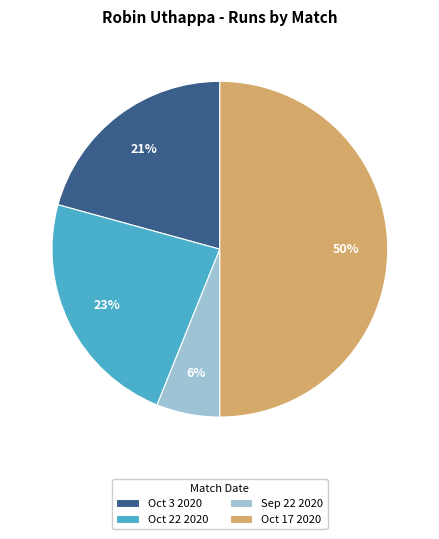

True or false: Oct 3 2020 accounts for 32% of the total.

False